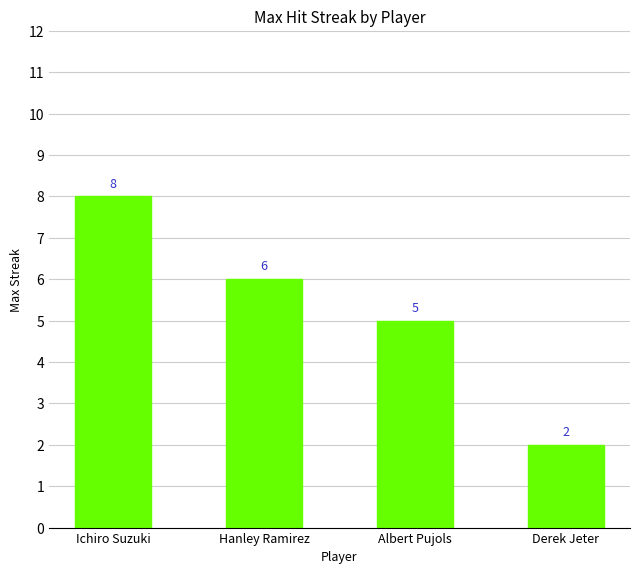

How many distinct data groups are displayed?

1